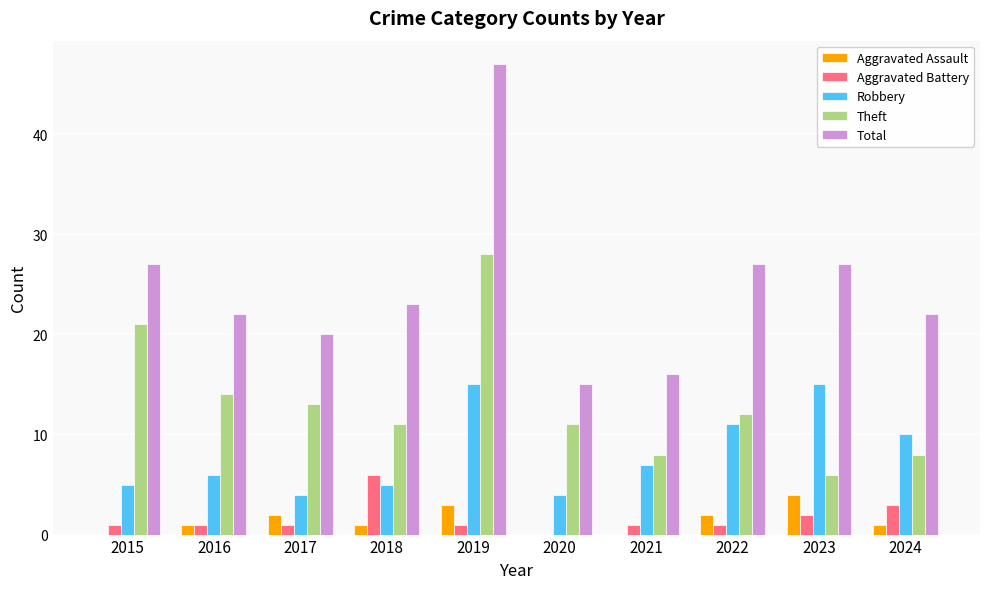

What is the sum of all Theft values?

132